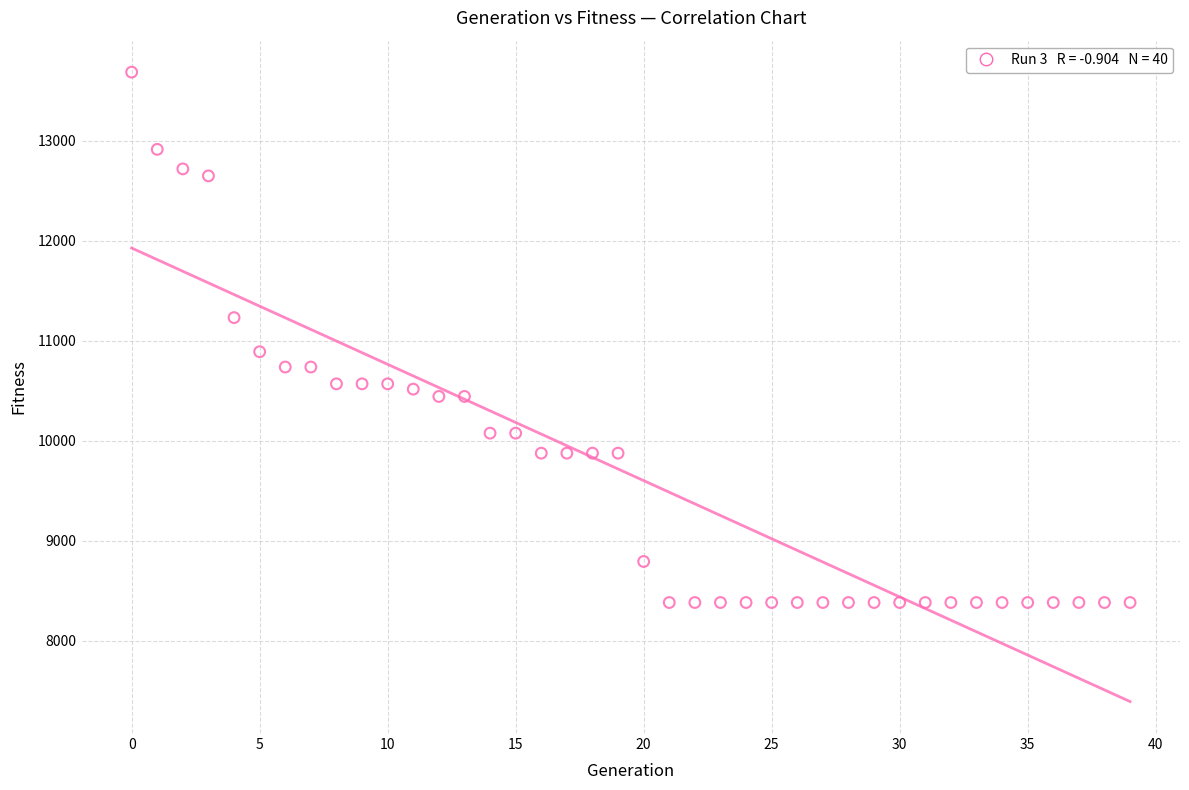

How many data points are displayed?

40